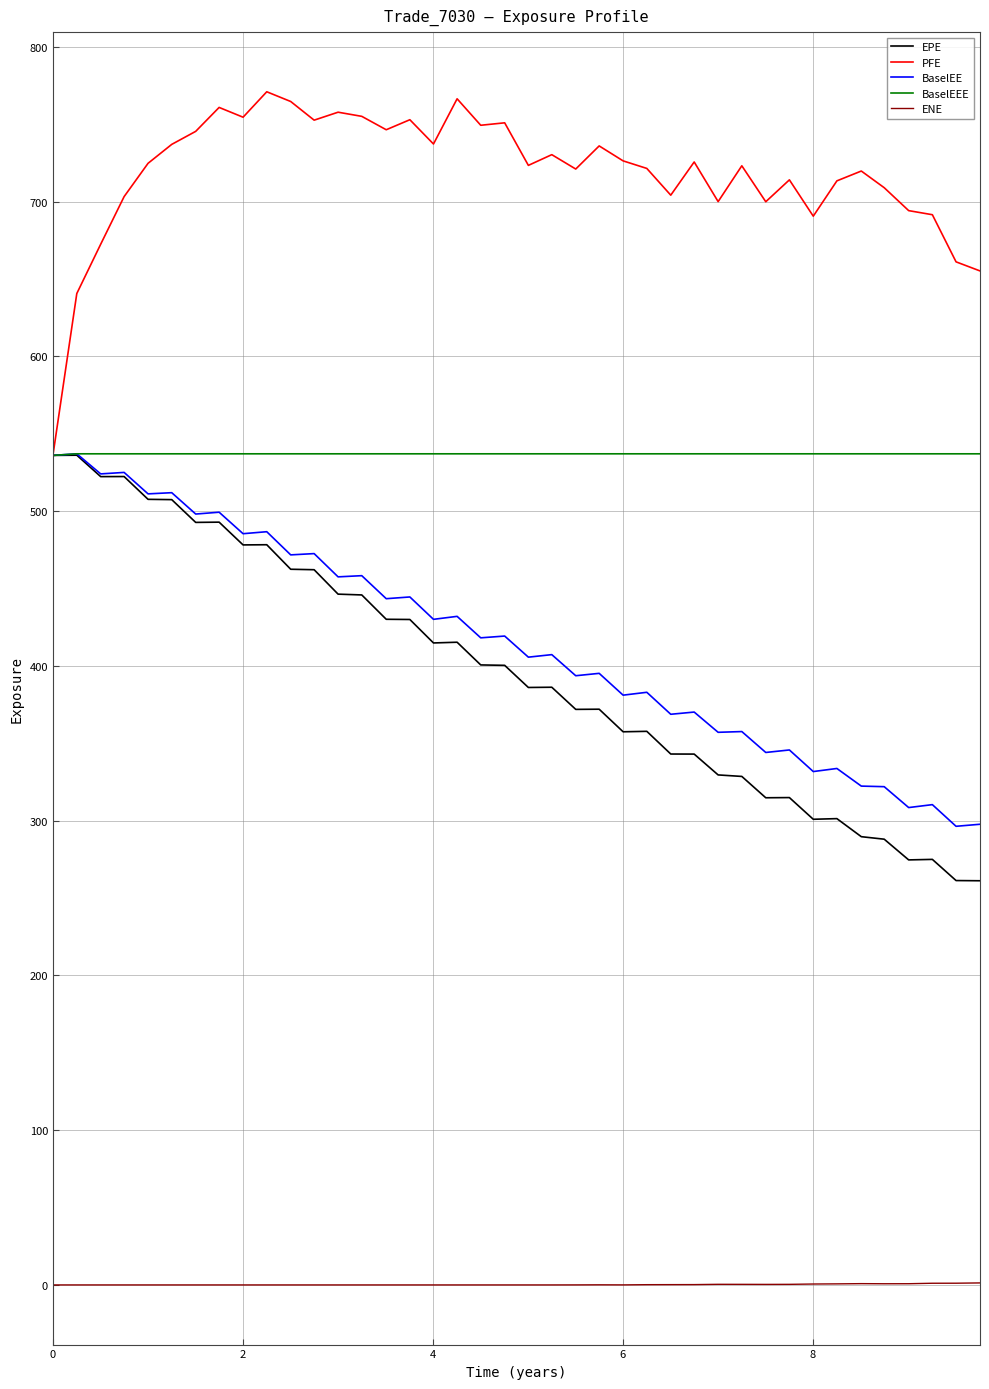

Which series has the largest total across all categories?

PFE